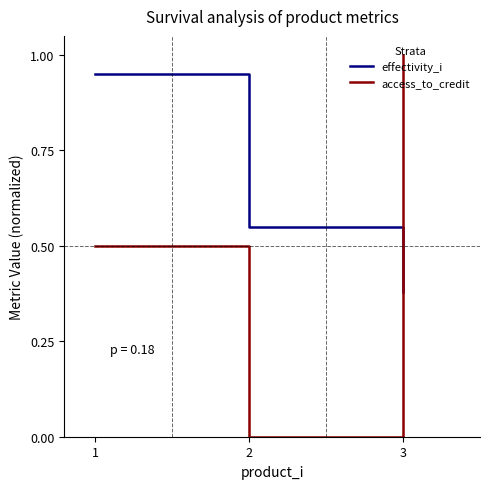

Which series has the largest total across all categories?

effectivity_i